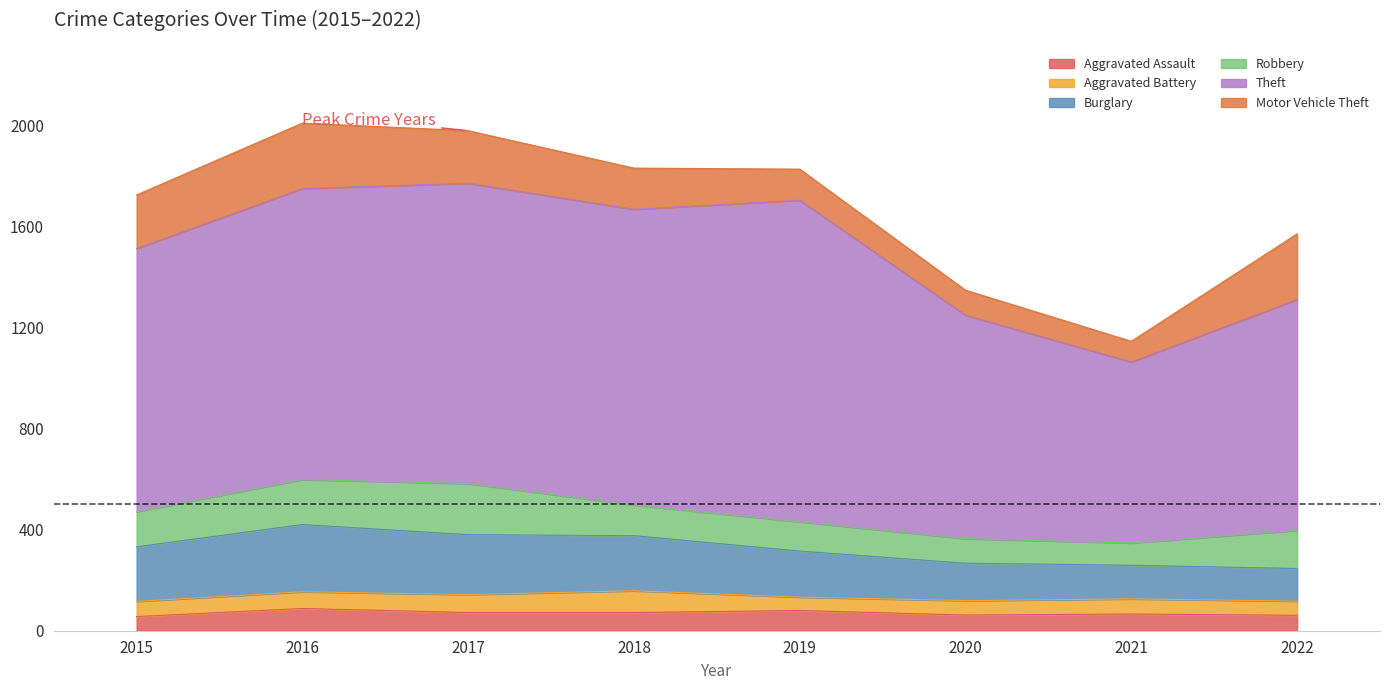

What is the greatest value displayed?

1272